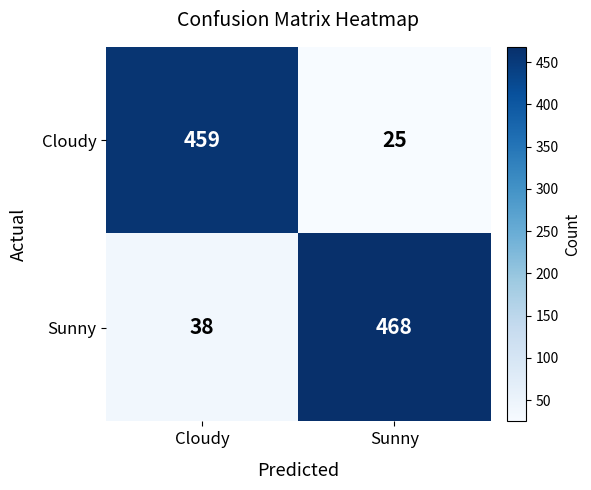

Reading left to right, what are all the values shown in this chart?

Cloudy: 459	25
Sunny: 38	468